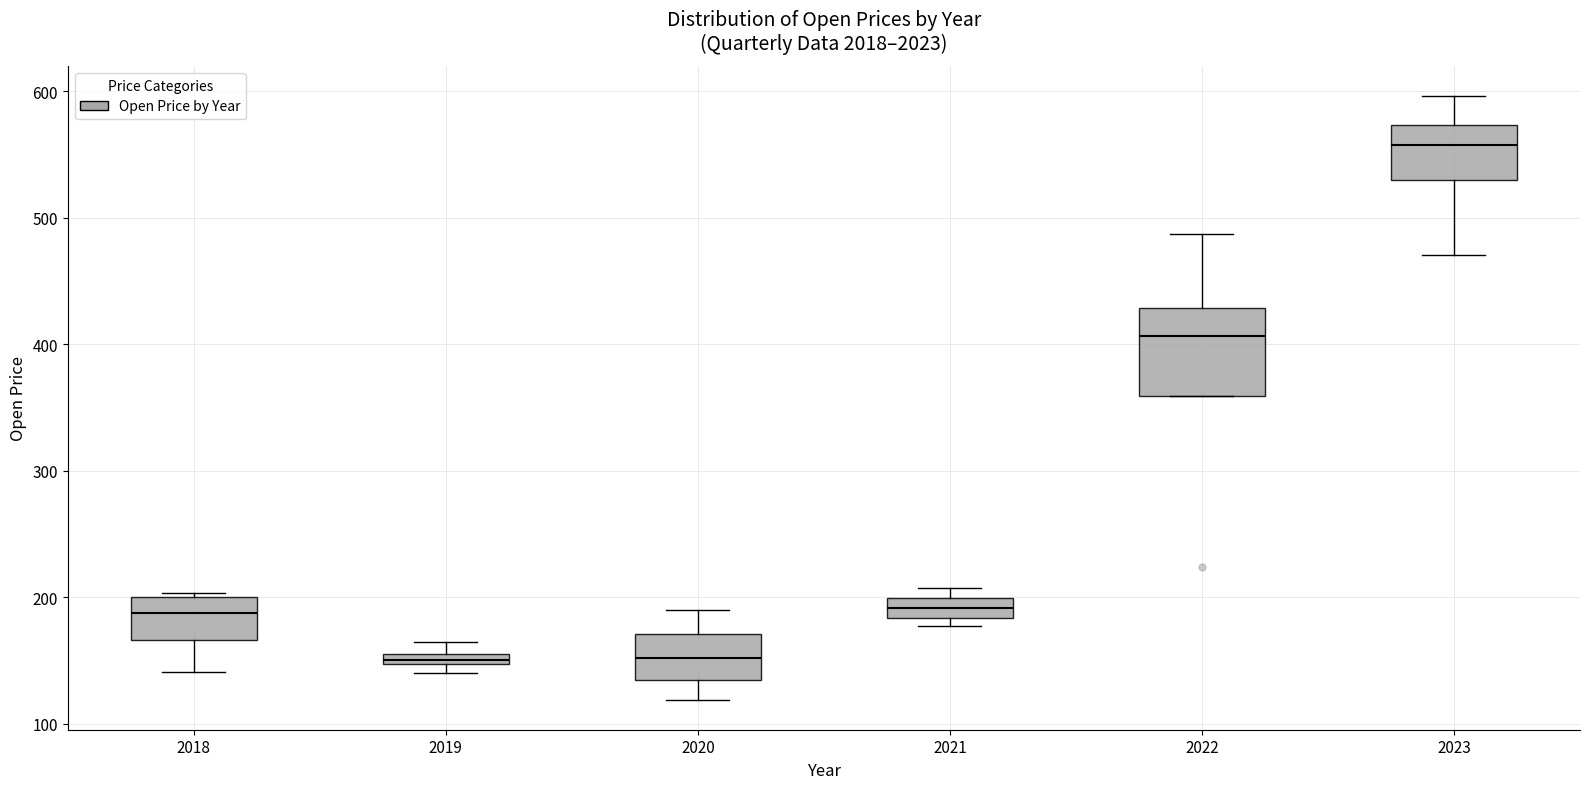

Which box's median line is the highest?

2023